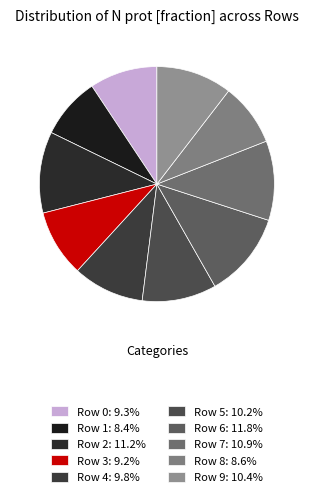

How many slices are in this pie chart?

10